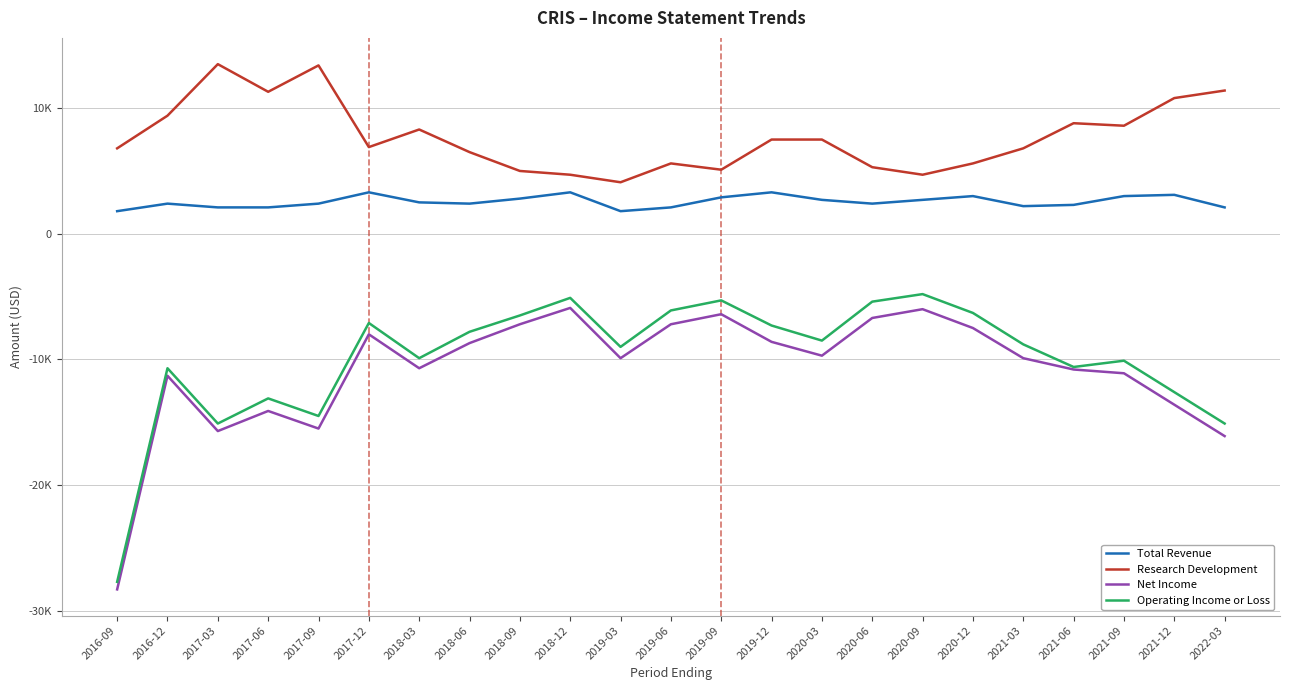

Where is the first local minimum for Total Revenue?

2018-06